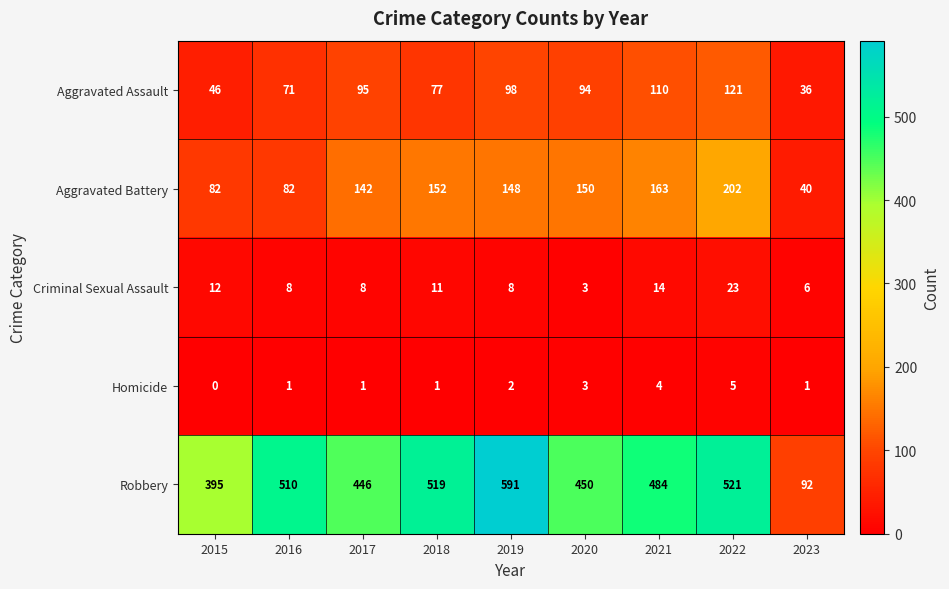

Which series has the largest range (max minus min)?

Robbery